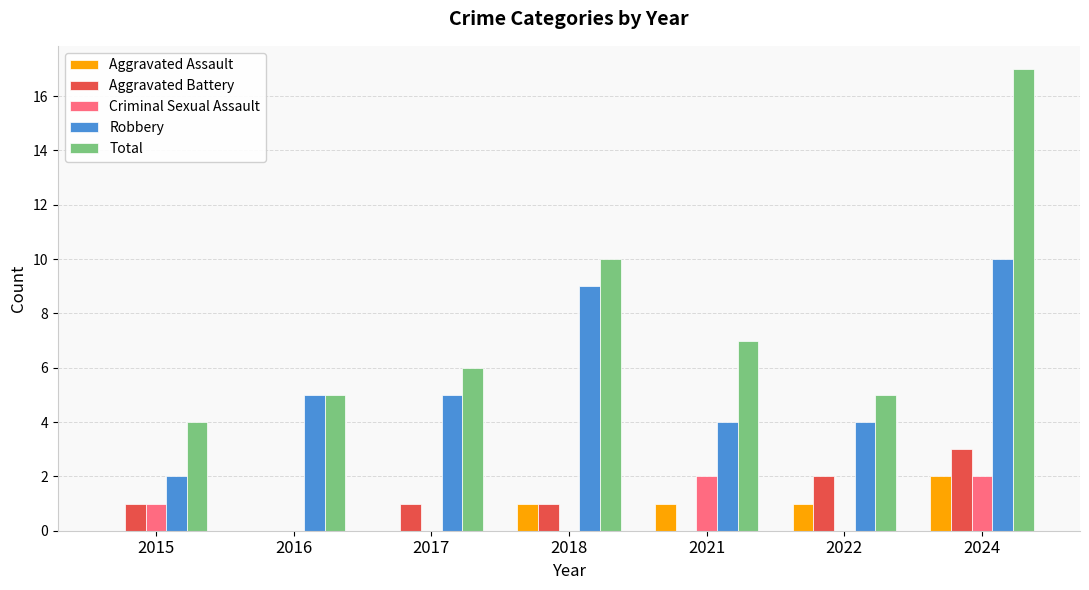

What is the sum of all Robbery values?

39